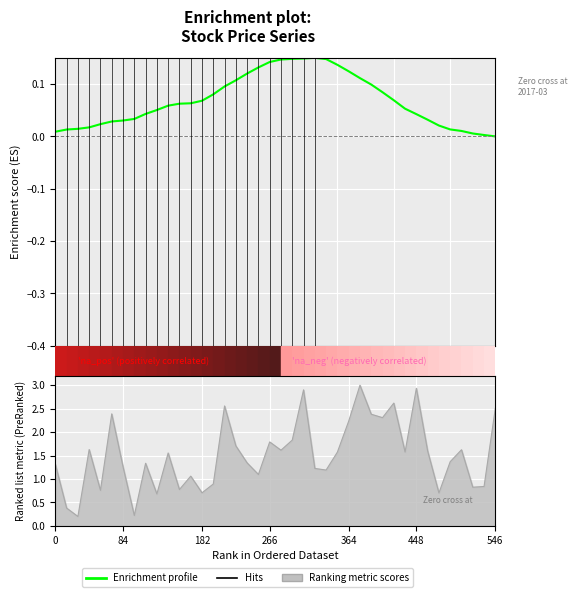

What is the average value?

0.1